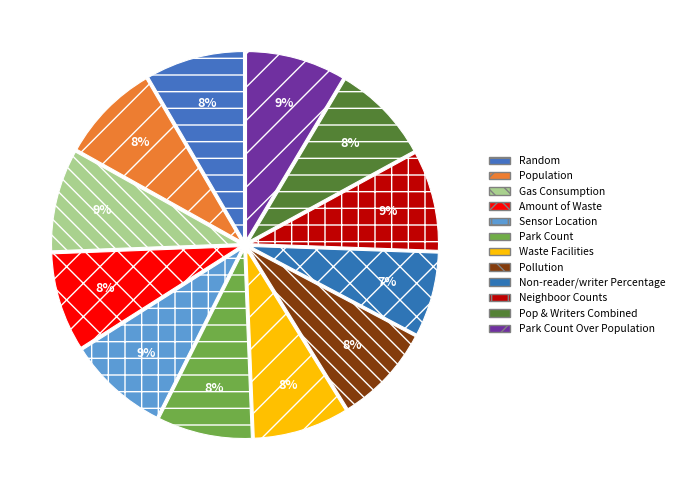

Which category has the biggest portion of the pie?

Gas Consumption